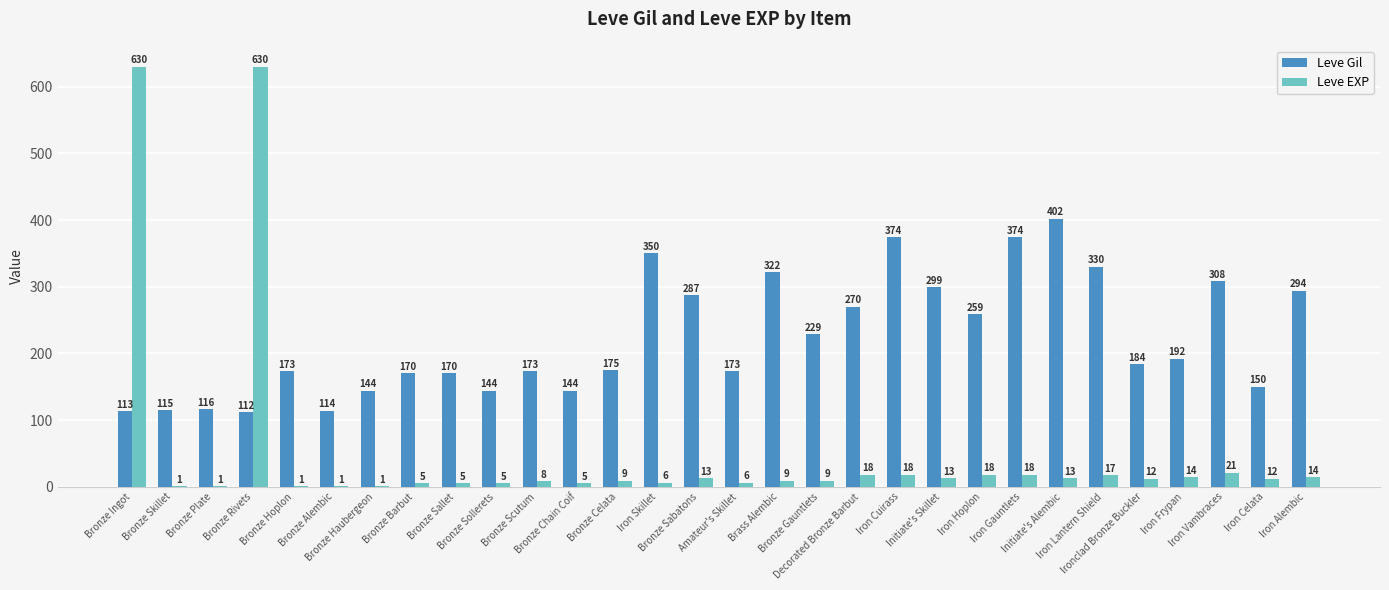

Which series has the largest total across all categories?

Leve Gil